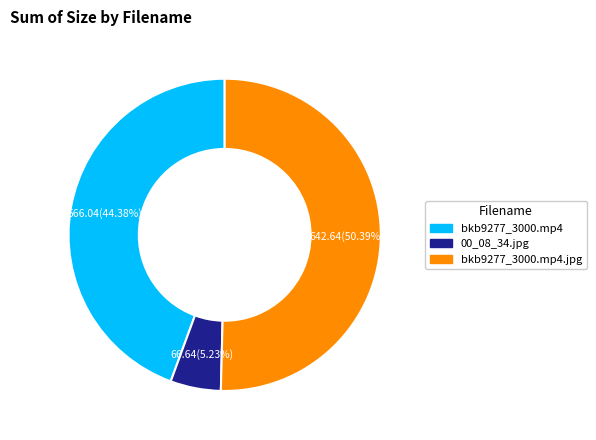

To the nearest percent, what is the average slice percentage?

33%